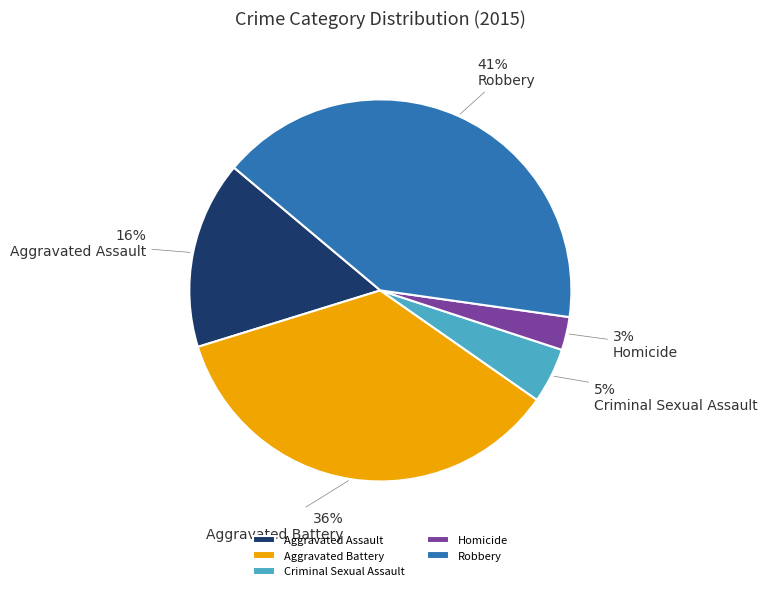

How many segments does this pie chart have?

5